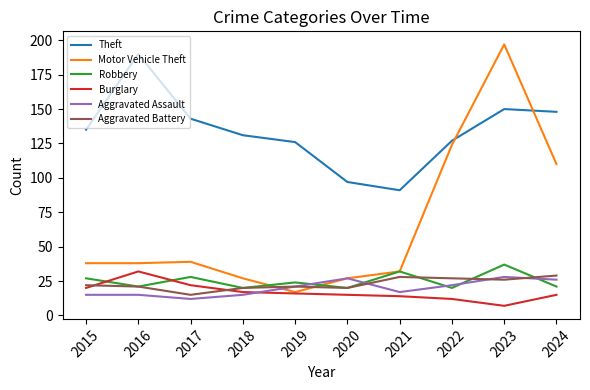

Which series ends up on top after the final intersection of Aggravated Assault and Aggravated Battery?

Aggravated Battery